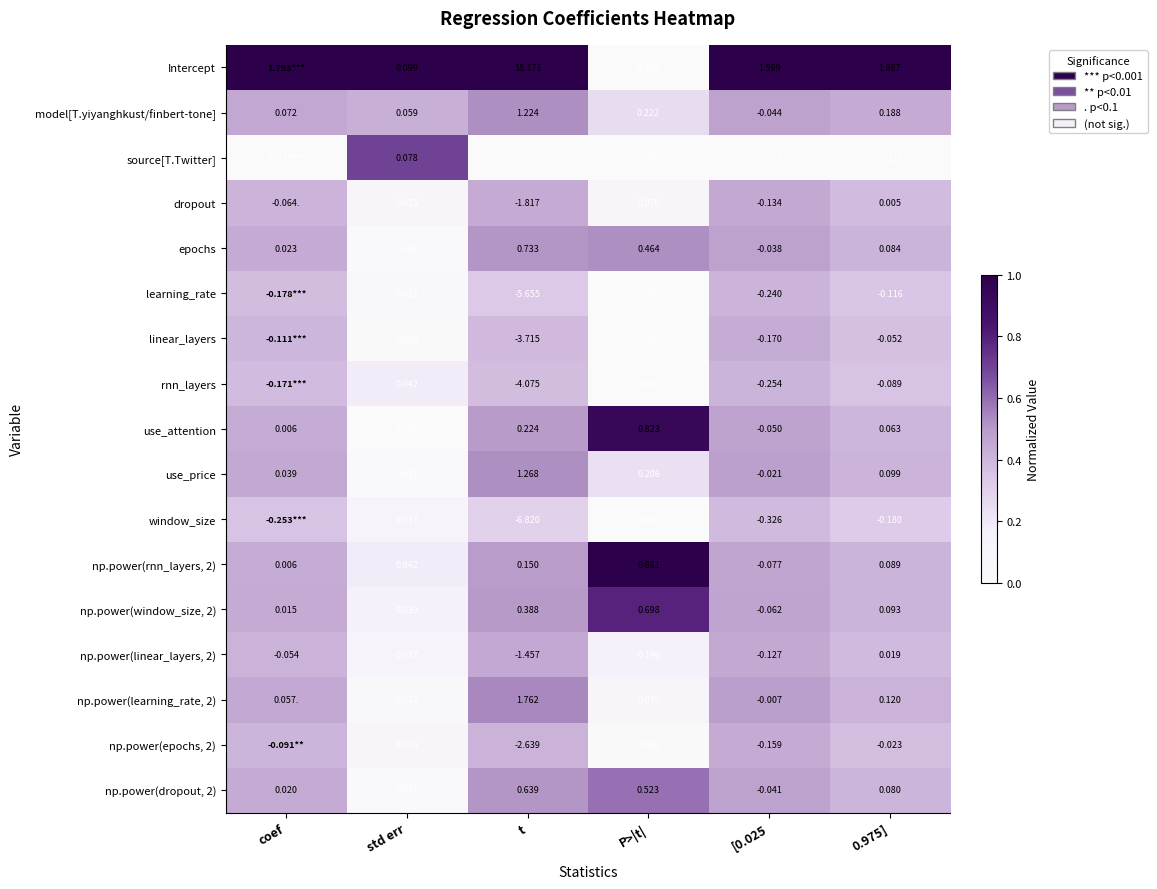

How many values in the use_attention series exceed 0?

5